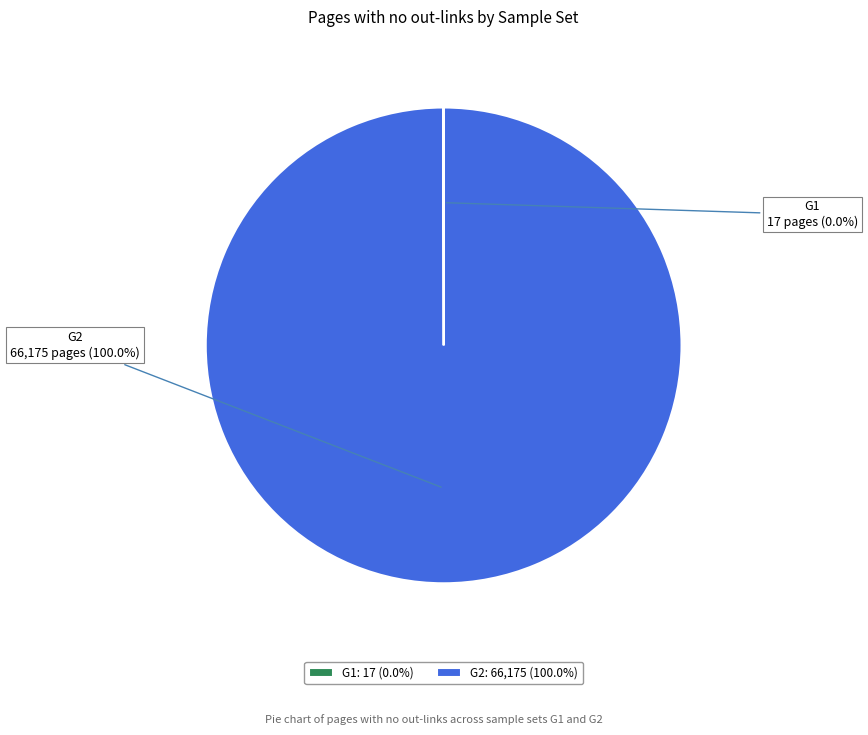

Is there a majority slice in this chart?

Yes